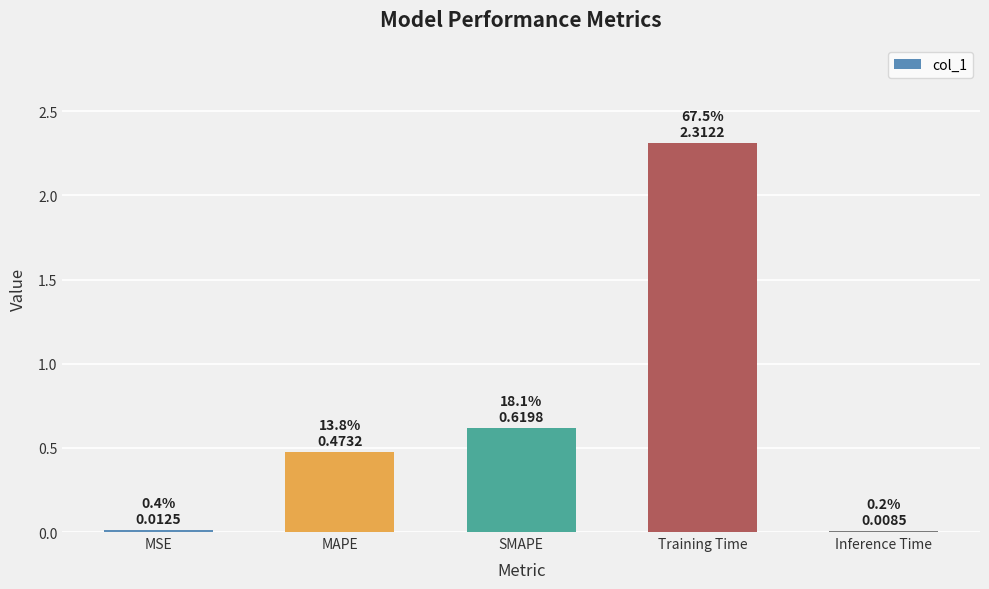

Where is the data nearest to the value 1?

SMAPE